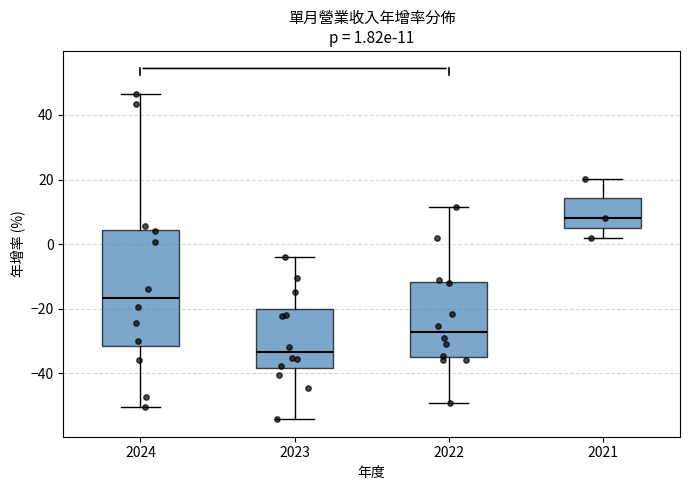

Which box has the highest median line?

2021